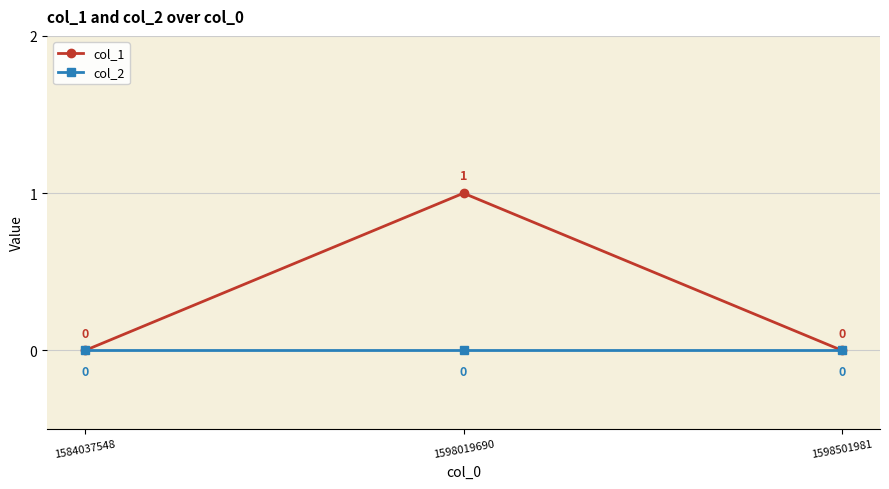

Which series has the widest spread of values?

col_1